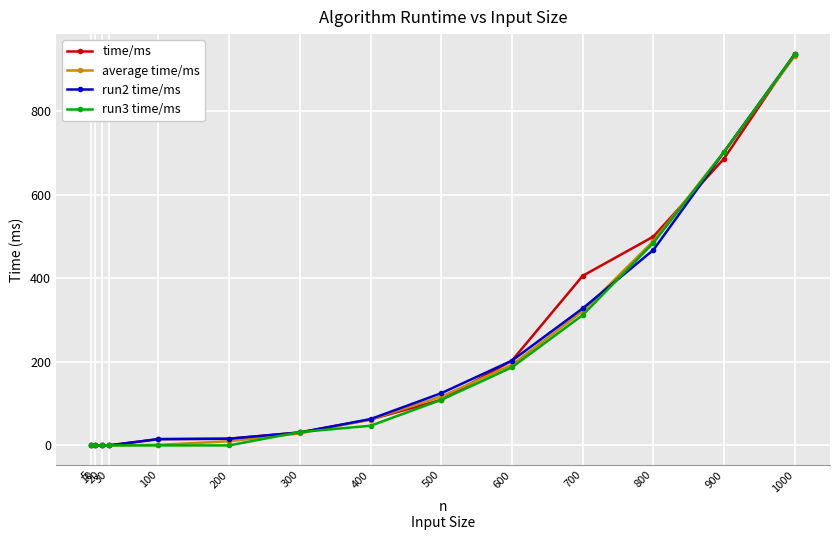

Does the chart have visible grid lines?

Yes